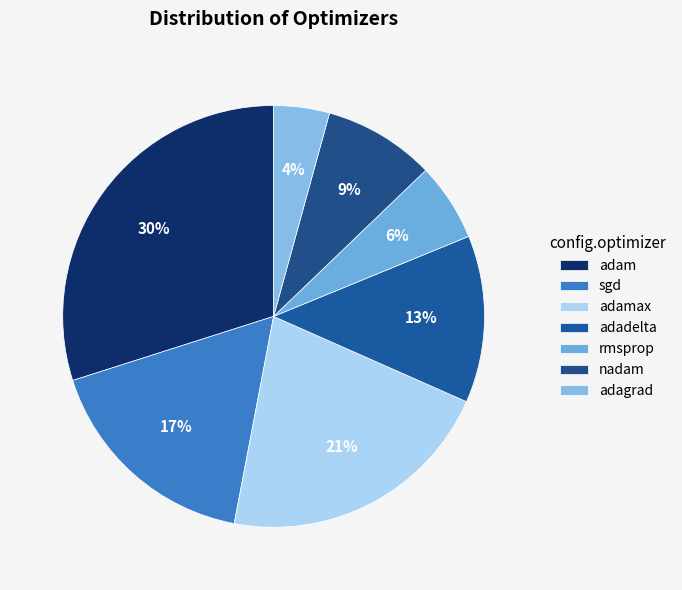

How much of the chart is everything except adamax?

78.6%